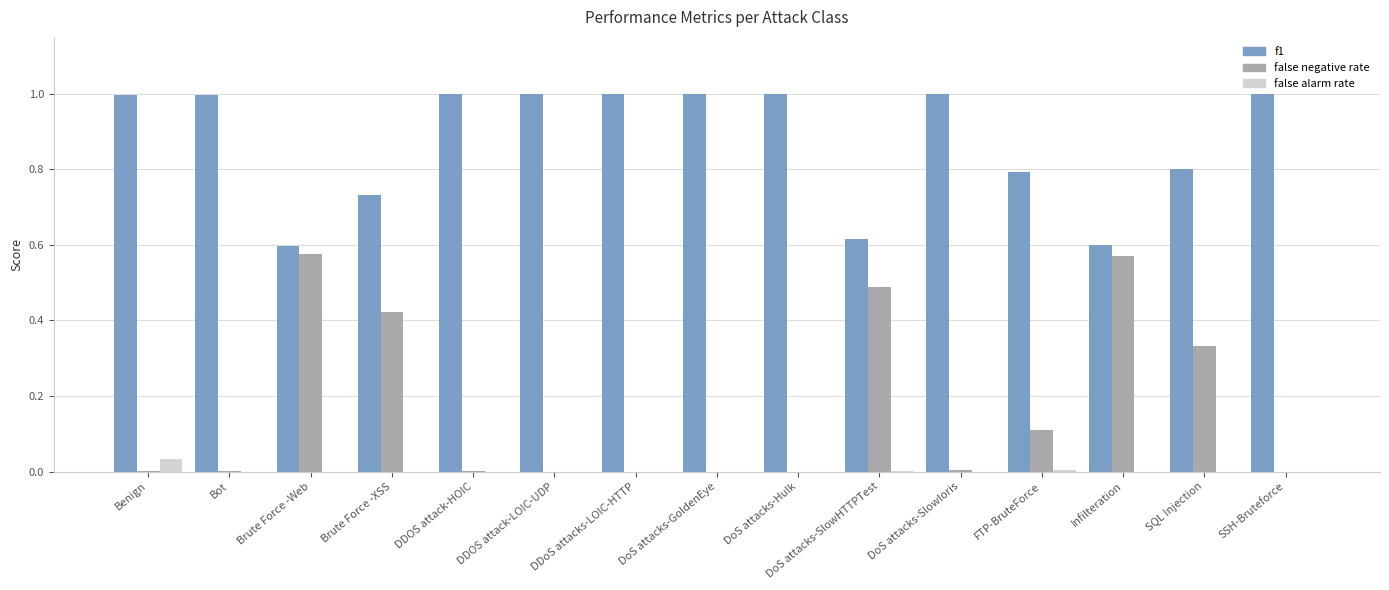

Which series has the largest total across all categories?

f1